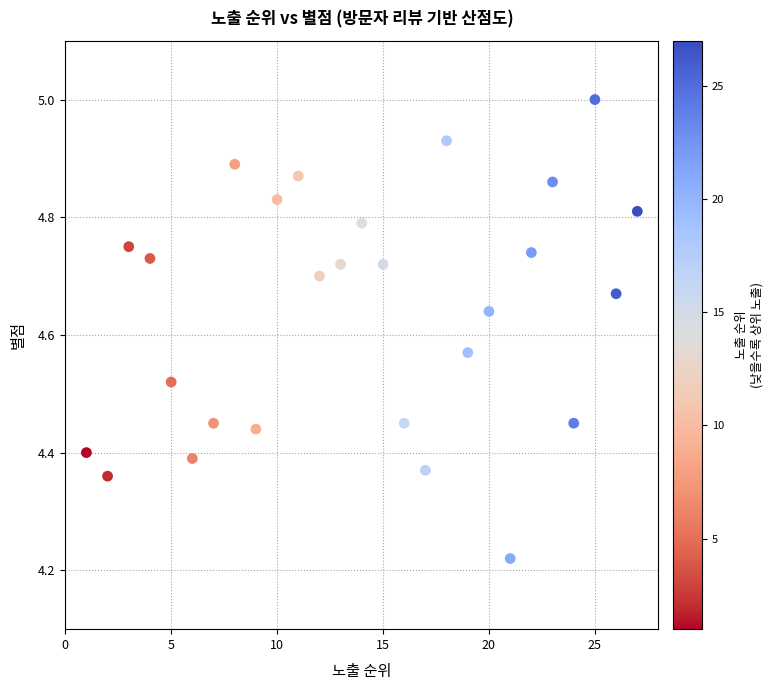

What is the range of X values (max minus min)?

26.0